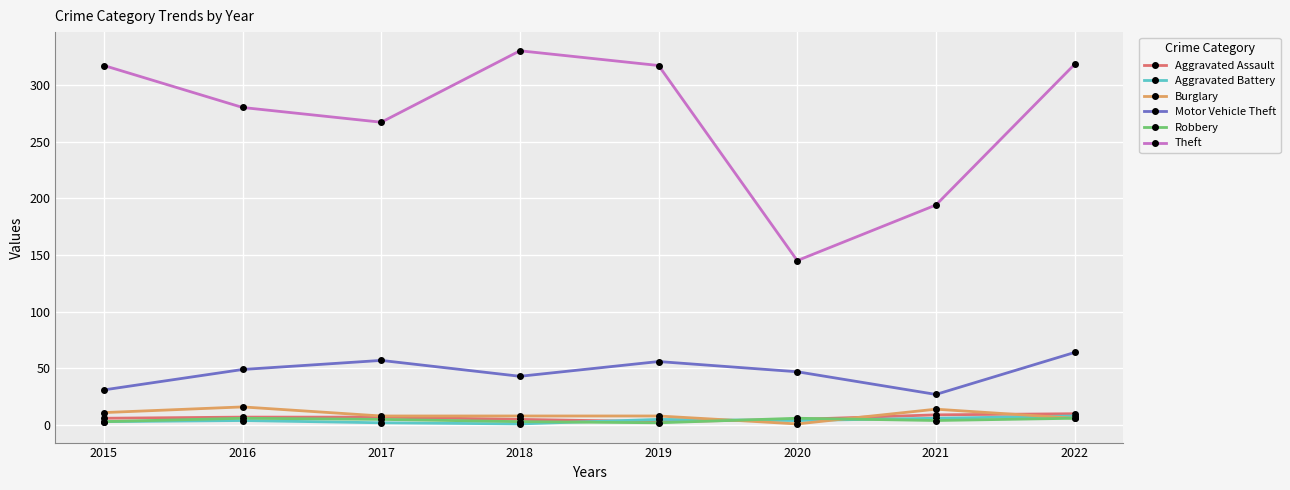

What is the approximate value of Theft at 2015, to the nearest 50?

300